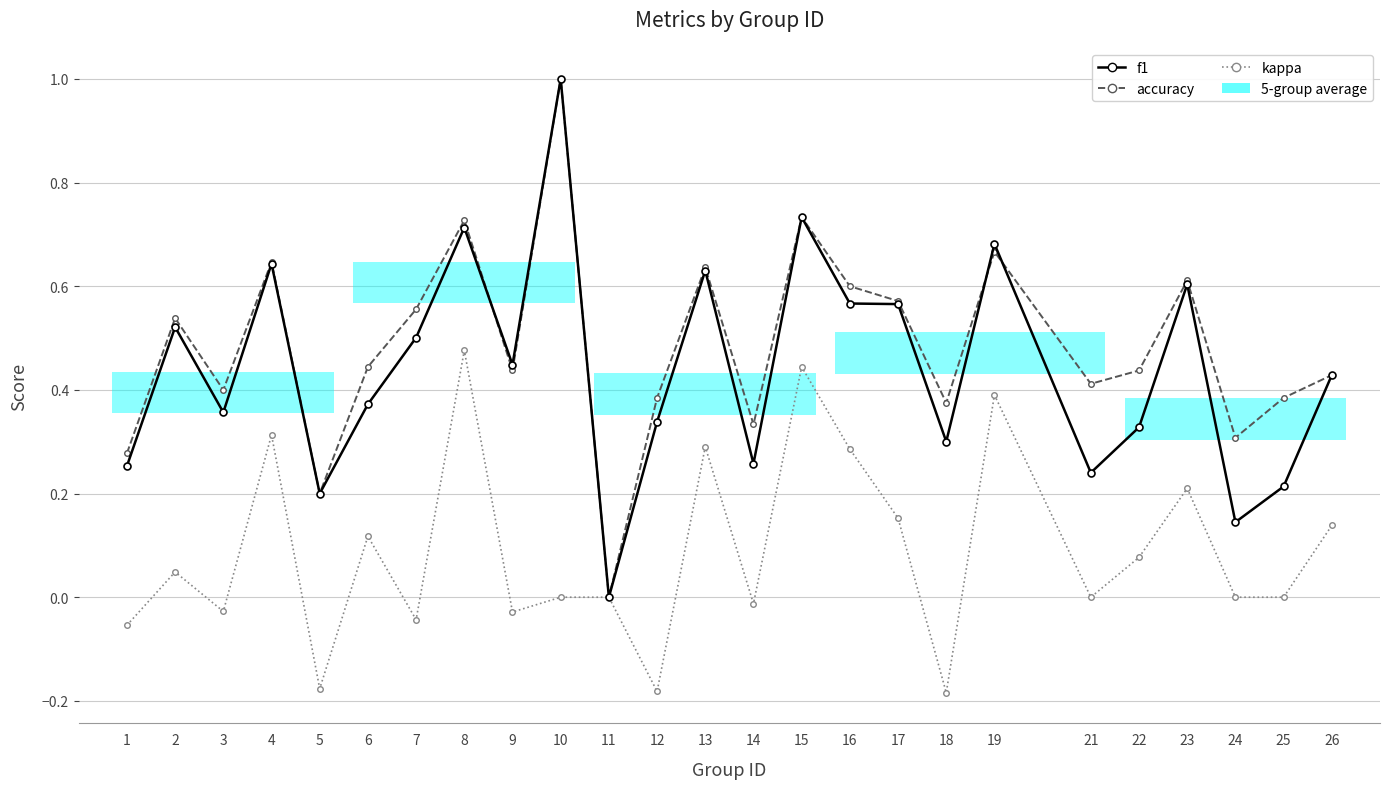

True or false: kappa and f1 cross at least once.

False